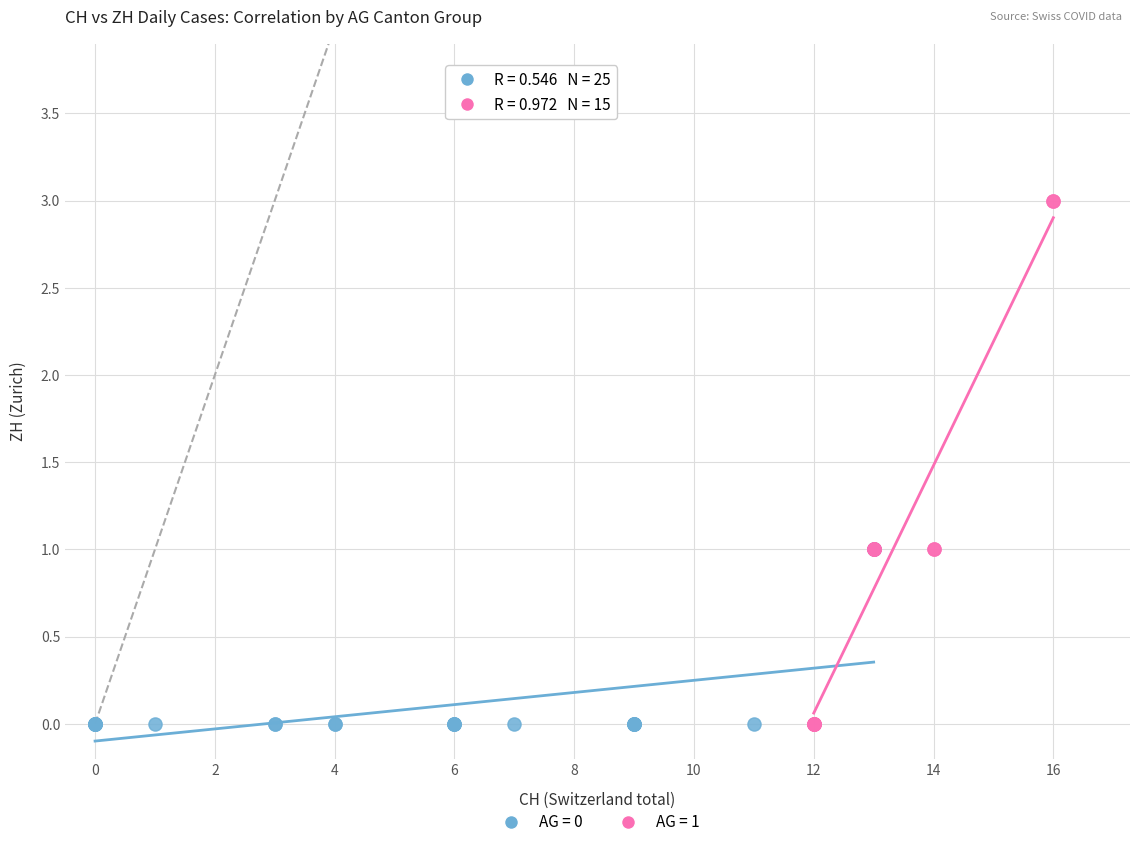

Which series reaches the maximum Y coordinate?

AG = 1